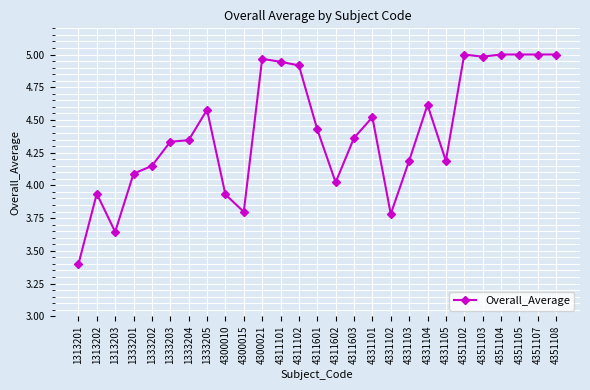

True or false: the data has more than 1 interior local peaks.

True